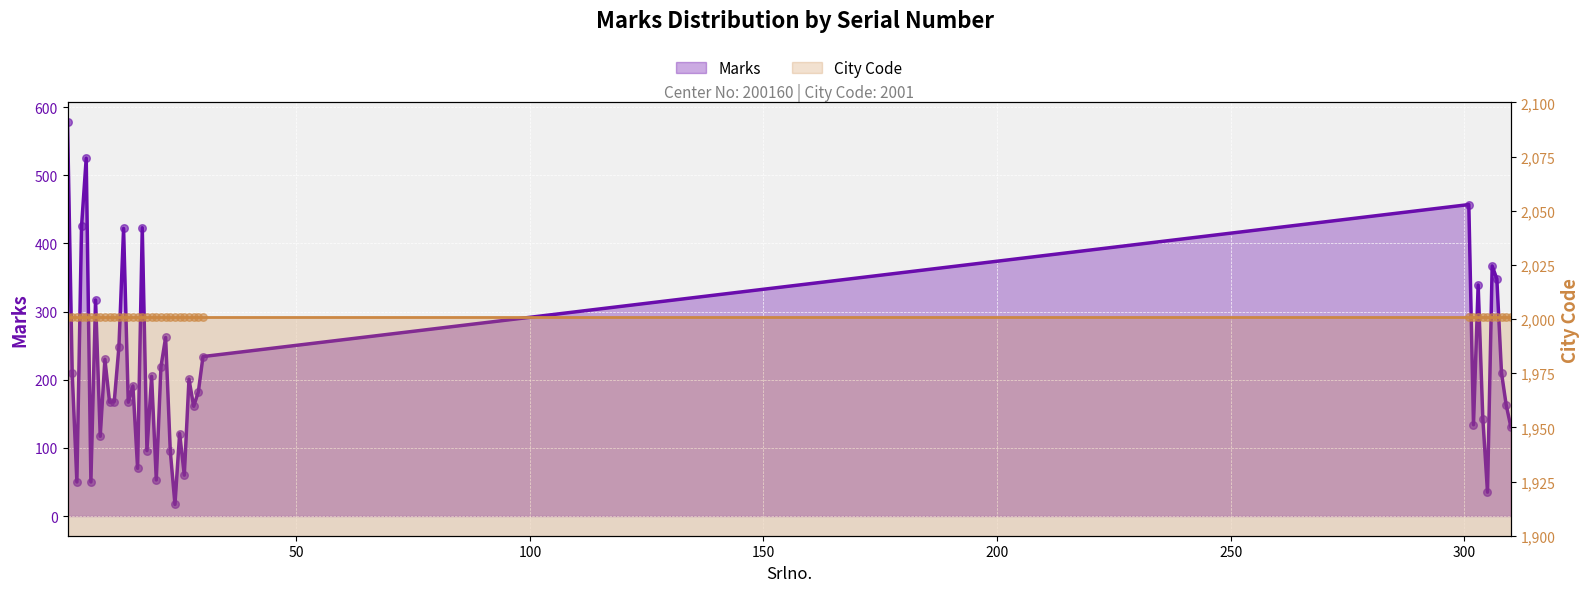

What is the change in value from 2 to 25?

-89